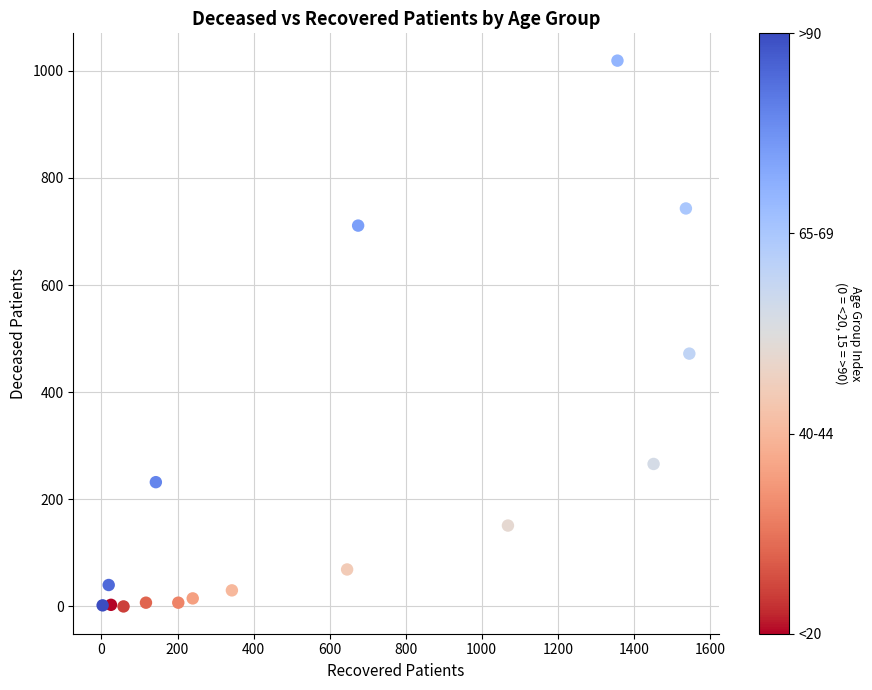

What Y value in the scatter plot is closest to 509?

472